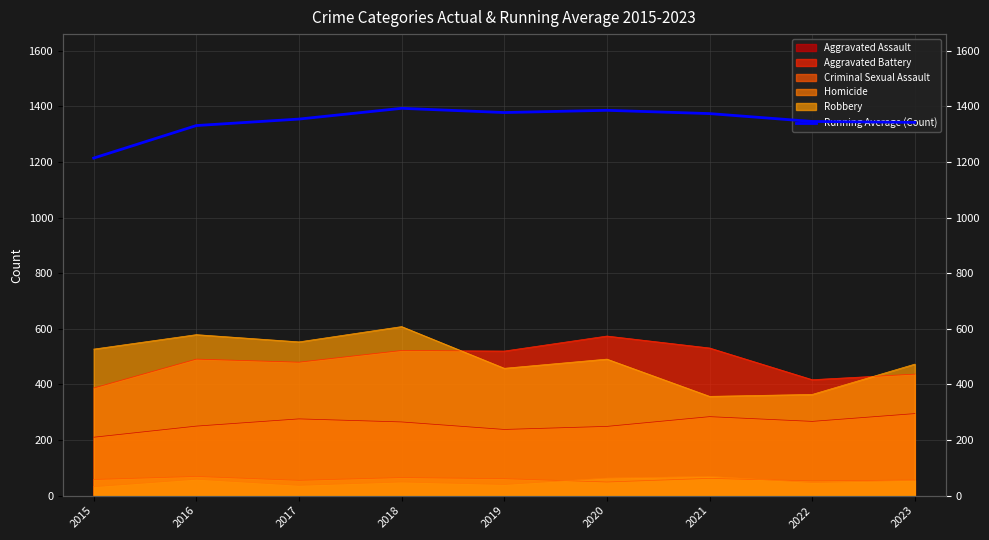

Where is the first local minimum?

2019